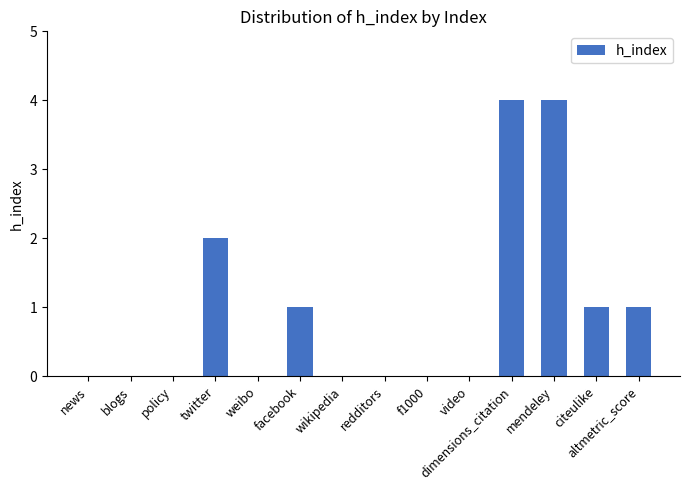

What is the sum of all values?

13